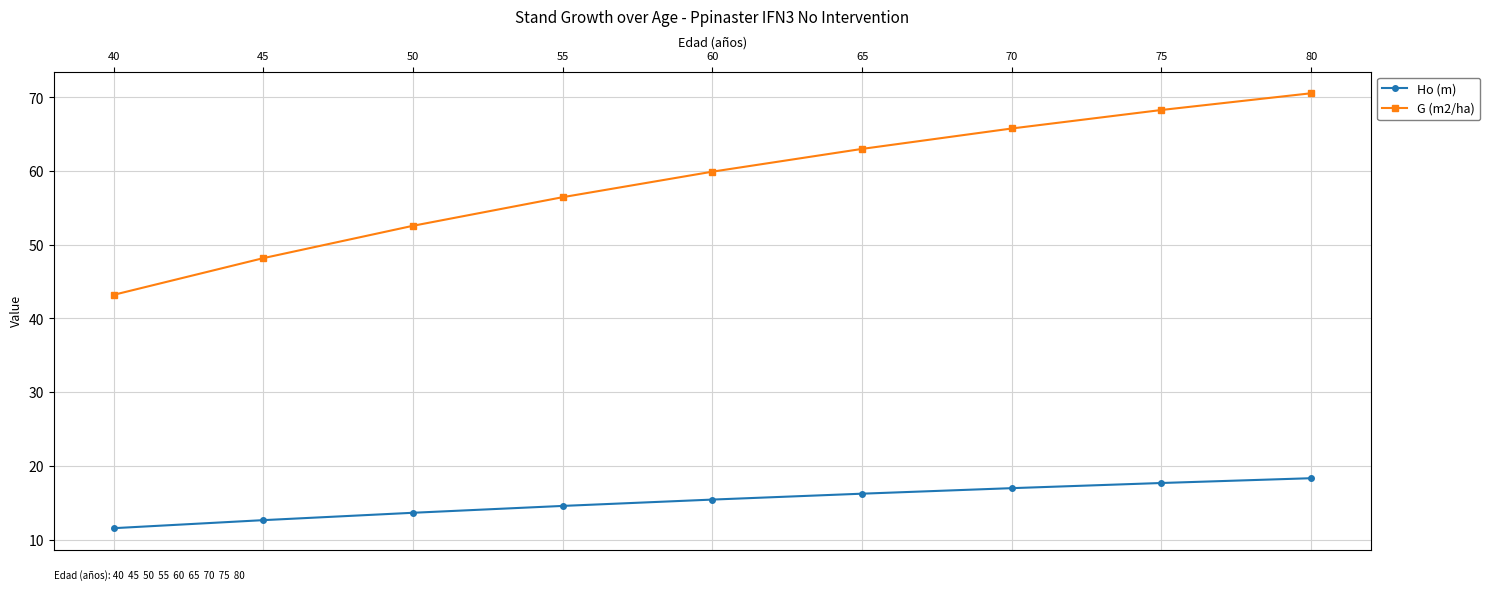

How many lines are shown in the chart?

2